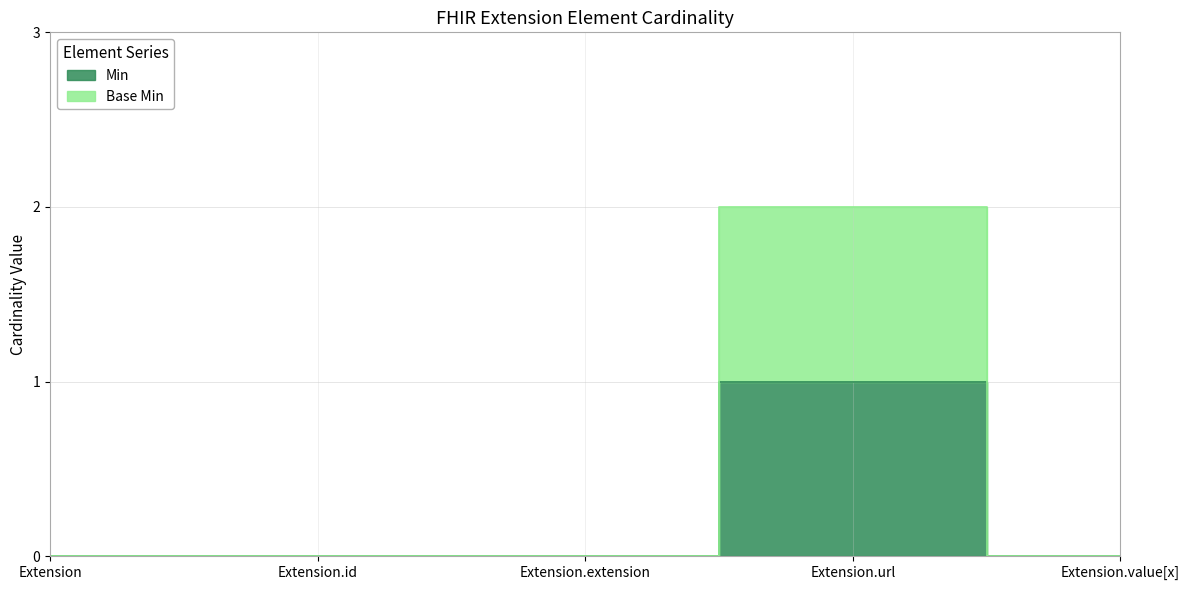

List the labels in order of Base Min value, largest first.

Extension.url, Extension, Extension.id, Extension.extension, Extension.value[x]